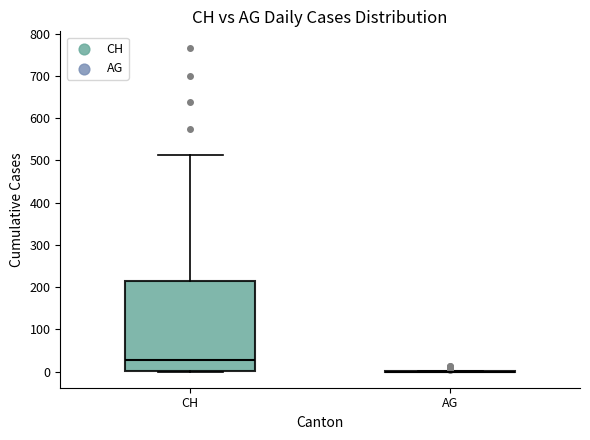

Where does the median line of the box for CH sit on the y-axis? The values are not printed on the chart, so give them approximately, as read against the axis.

30